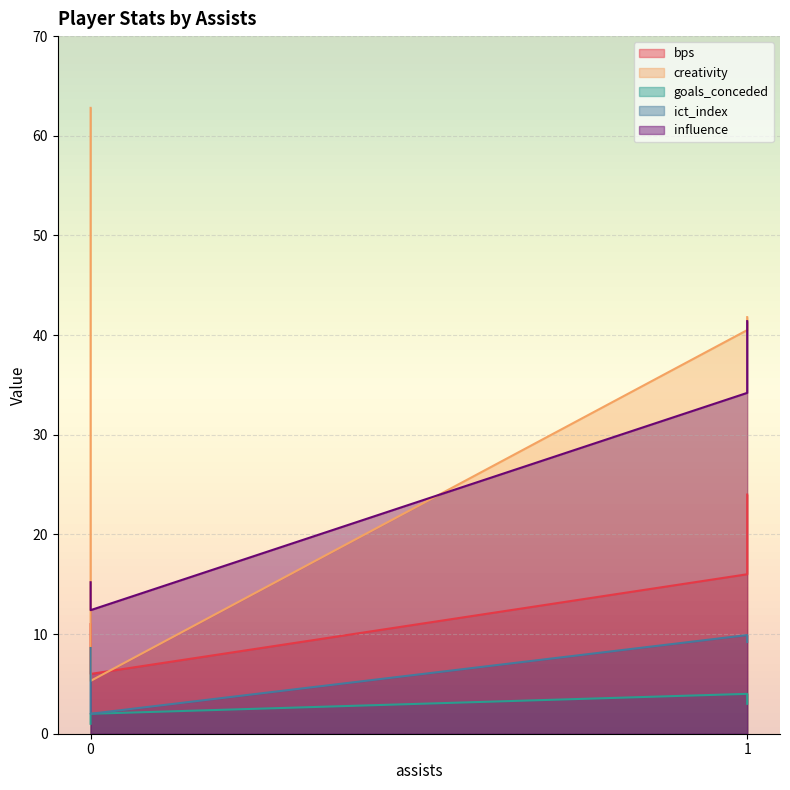

Reading left to right, transcribe all the data shown in this chart.

bps: 16.0	11.0	24.0	6.0
creativity: 40.5	62.8	41.8	5.3
goals_conceded: 4.0	1.0	3.0	2.0
ict_index: 9.9	8.6	9.2	2.0
influence: 34.2	15.2	41.4	12.4